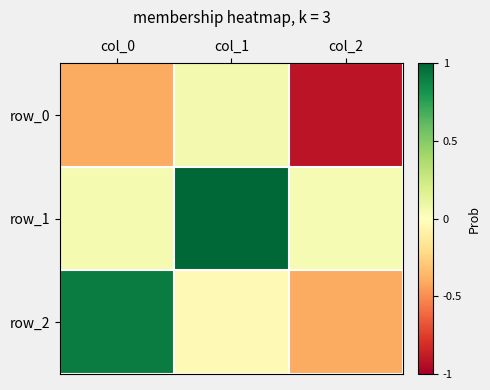

Which series has the largest total across all categories?

row_1